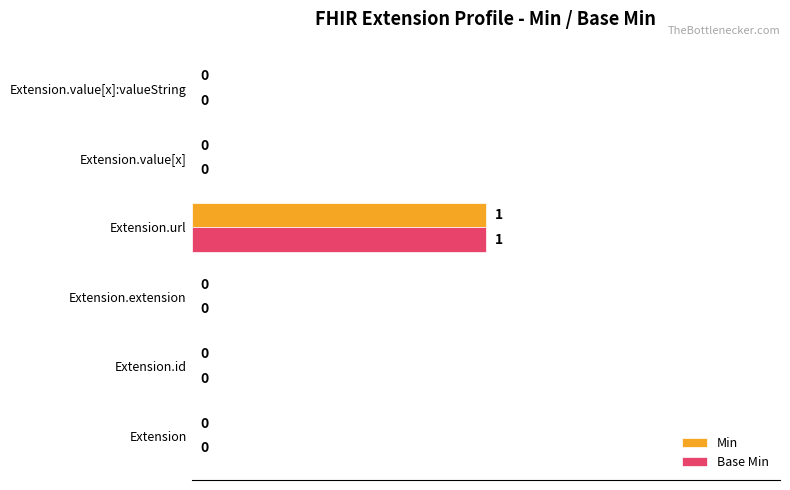

The value of Base Min at Extension.url is 1. True or false?

True